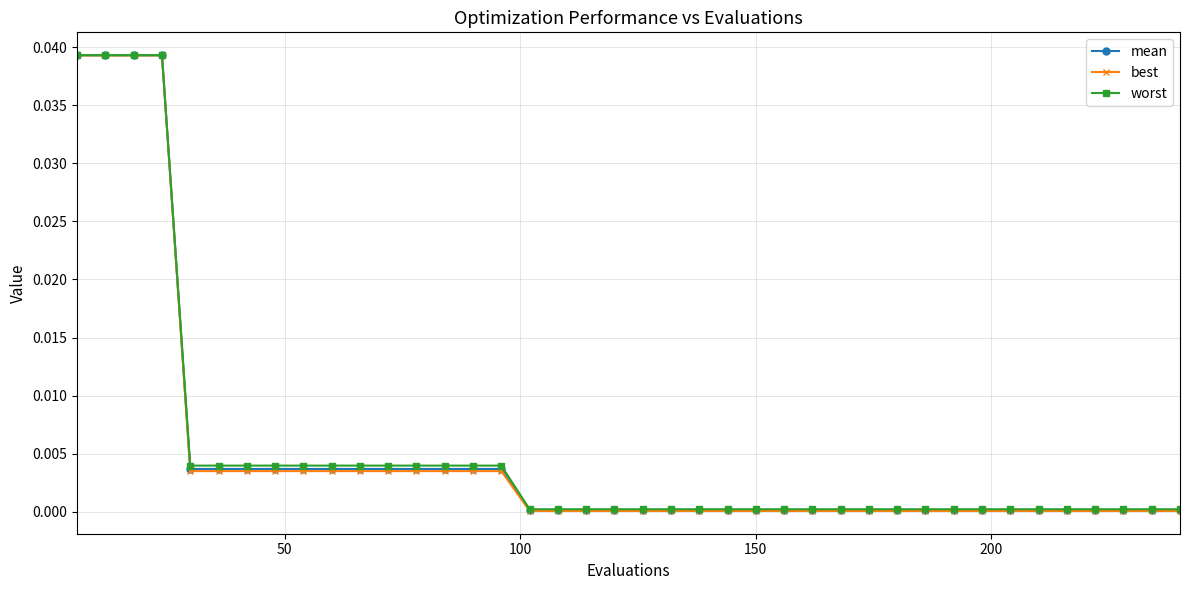

Which series has the largest range (max minus min)?

best